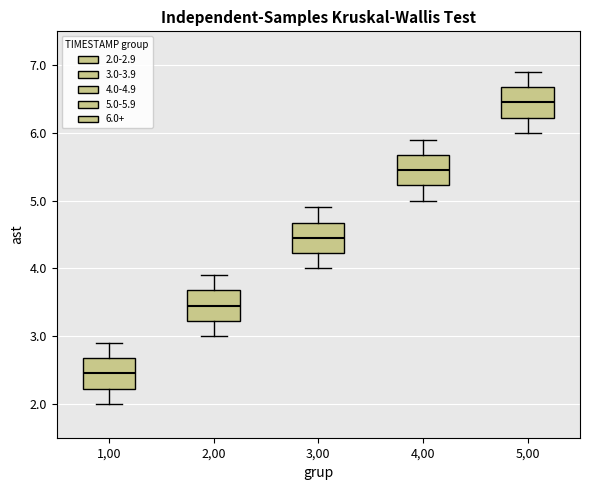

Reading left to right, transcribe this box plot: for each box, give where its median line is, the range the box spans, and where its two whiskers end, as read against the y-axis. The values are not printed on the chart, so give them approximately, as read against the axis.

1,00: median 2.5, box 2.2 to 2.7, whiskers 2.0 to 2.9
2,00: median 3.5, box 3.2 to 3.7, whiskers 3.0 to 3.9
3,00: median 4.5, box 4.2 to 4.7, whiskers 4.0 to 4.9
4,00: median 5.5, box 5.2 to 5.7, whiskers 5.0 to 5.9
5,00: median 6.5, box 6.2 to 6.7, whiskers 6.0 to 6.9